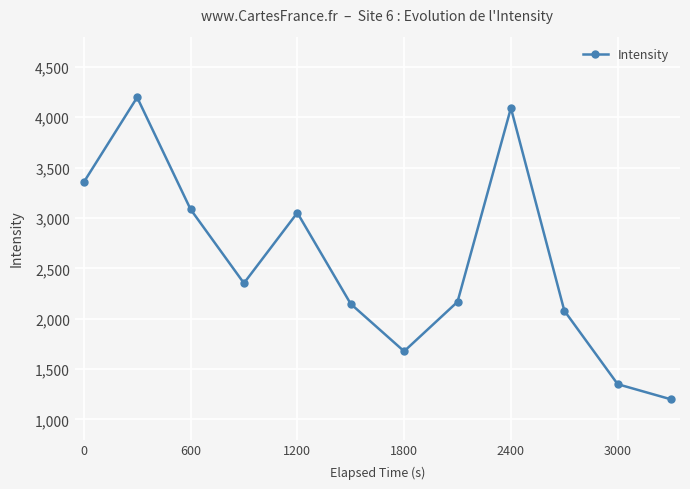

What is the minimum value shown in the chart?

1198.9